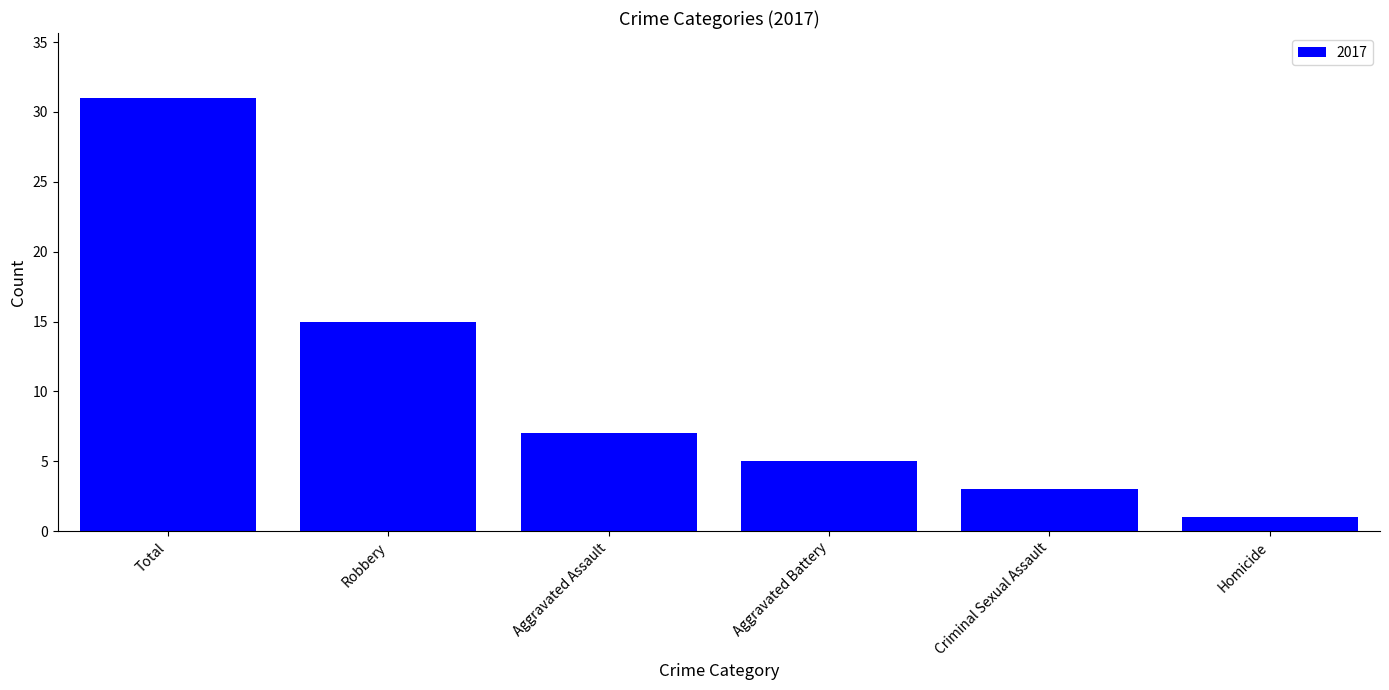

Reading left to right, what are all the values shown in this chart?

Total=31	Robbery=15	Aggravated Assault=7	Aggravated Battery=5	Criminal Sexual Assault=3	Homicide=1